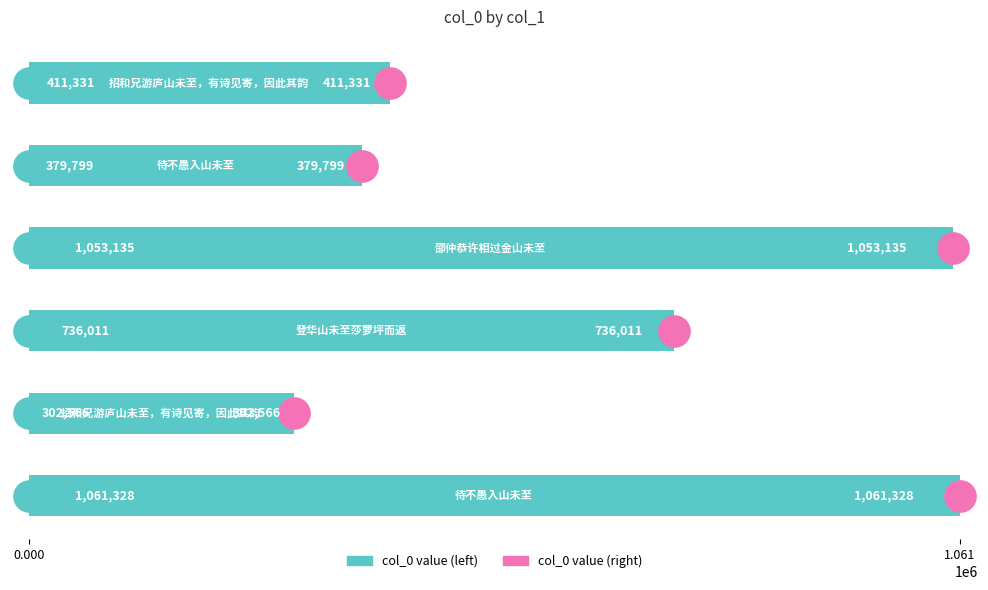

How many distinct data groups are displayed?

1